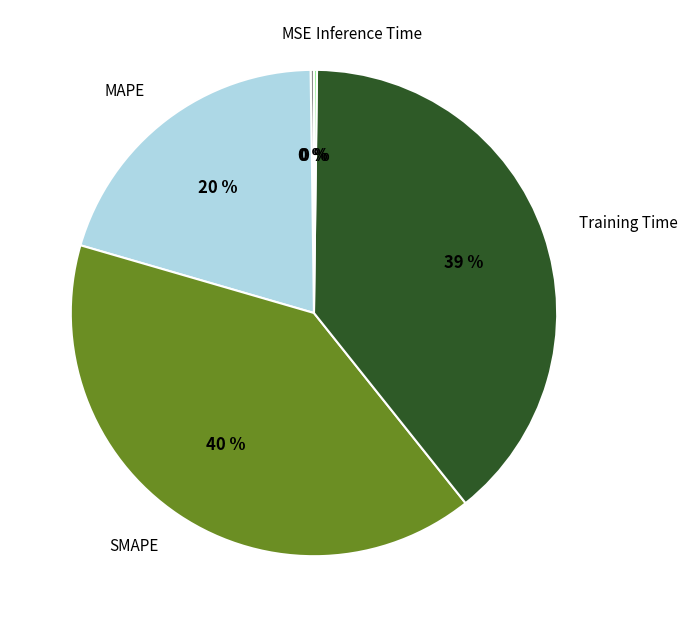

What is the largest slice in the pie chart?

SMAPE